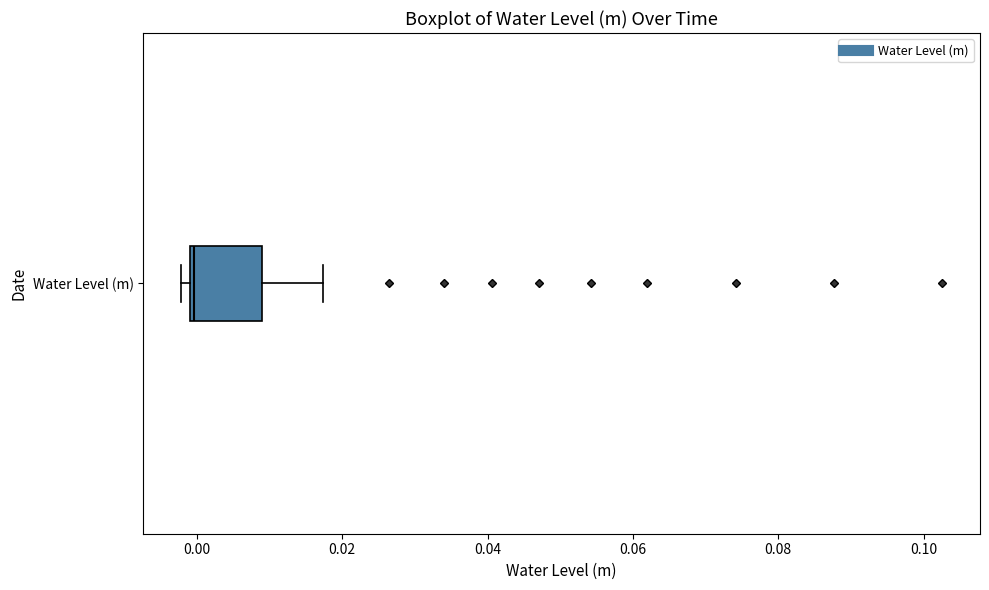

Read this box plot against the x-axis: the position of the median line, the range covered by the box, and the ends of both whiskers. The values are not printed on the chart, so give them approximately, as read against the axis.

median 0.000, box 0.000 to 0.008, whiskers -0.002 to 0.018